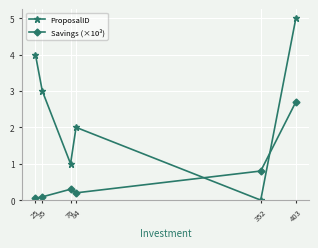

The value of Savings (×10³) at 352 is 0.8. True or false?

True